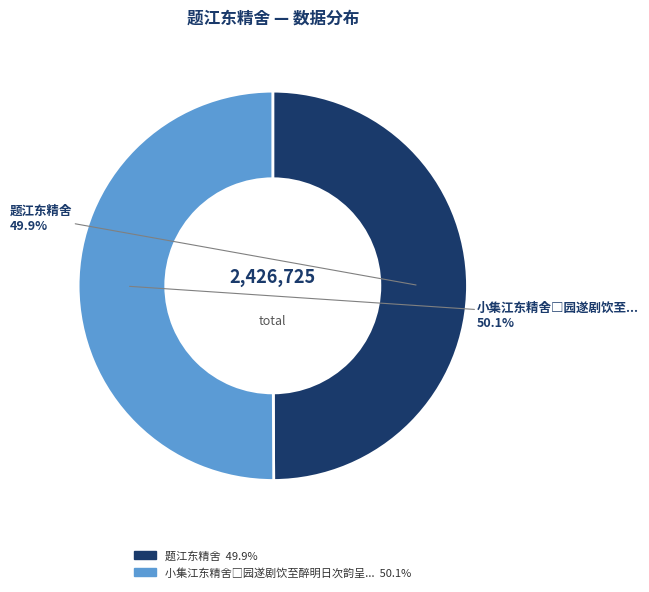

Is there any slice that represents more than half of the pie?

Yes